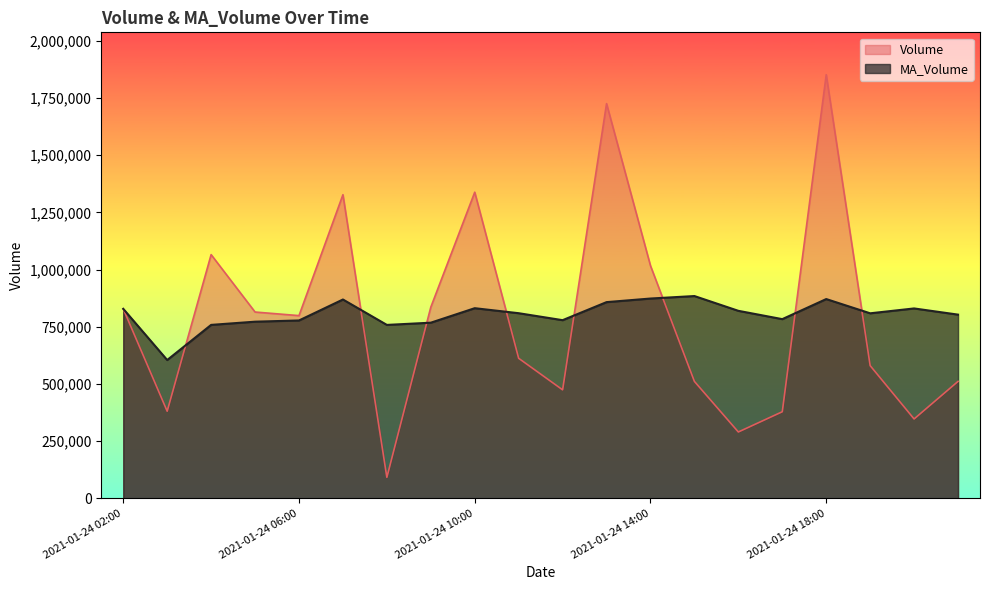

At which label does Volume reach its peak?

2021-01-24 18:00